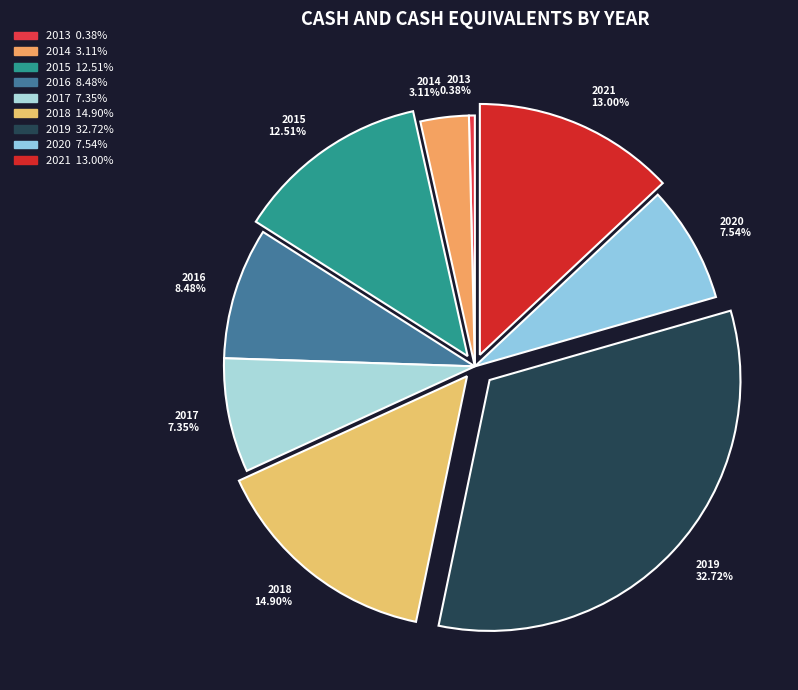

Which has a higher value, 2017 or 2018?

2018